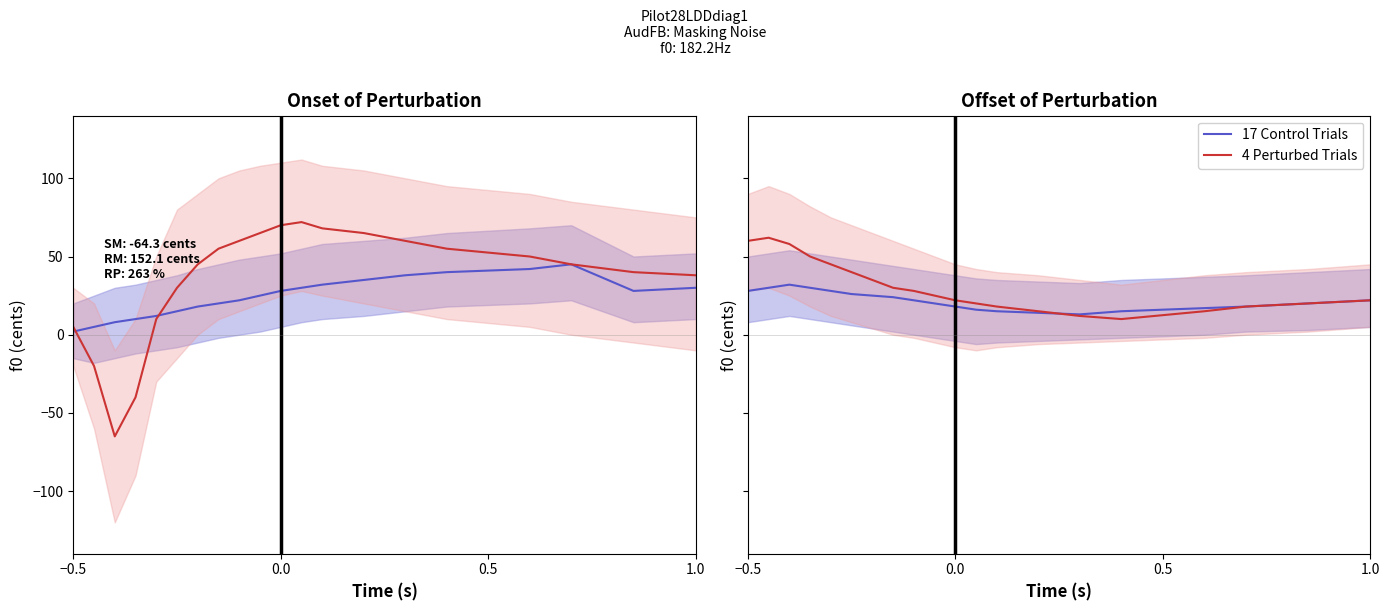

Is this an area chart (filled region under the line)?

No